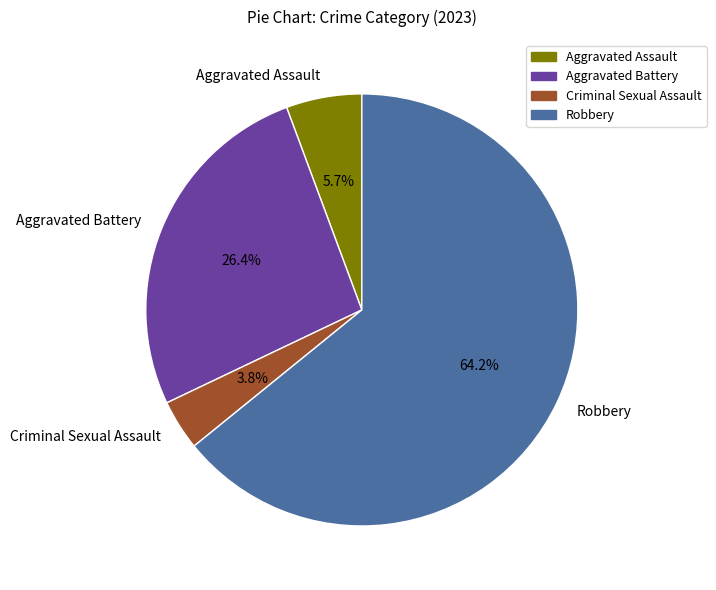

Is there a majority slice in this chart?

Yes